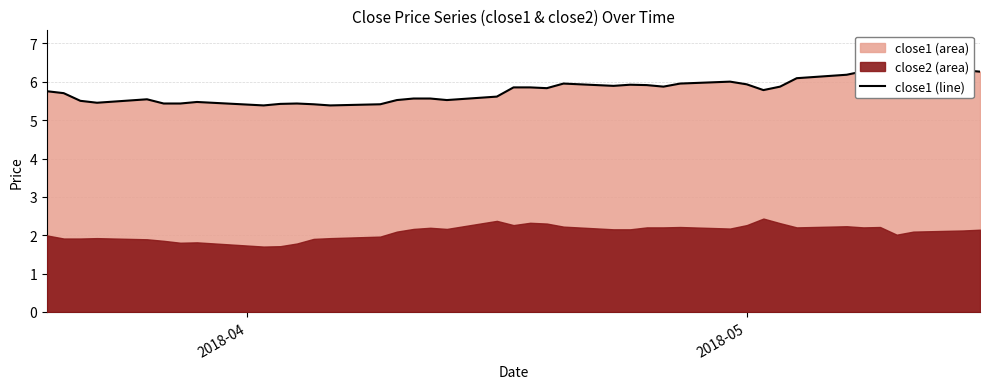

How many lines are shown in the chart?

1